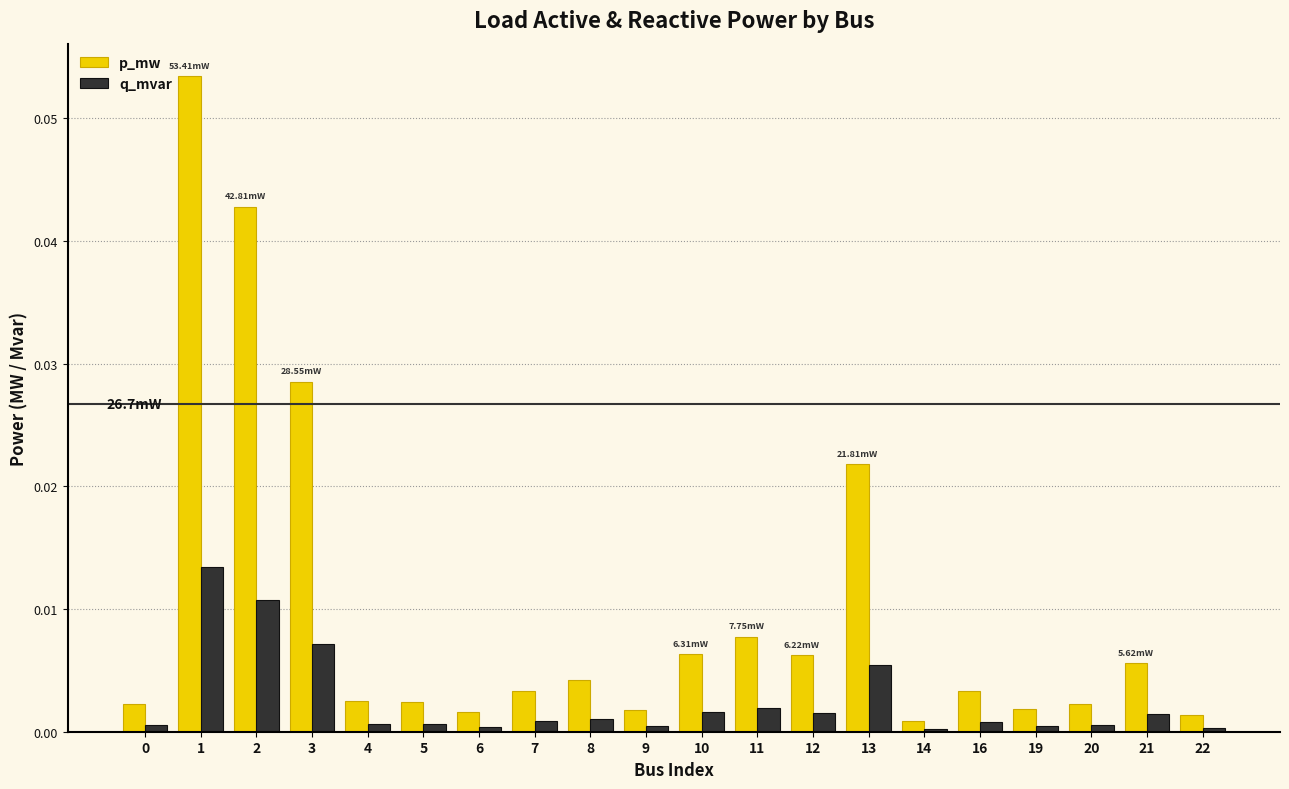

Which series has the largest range (max minus min)?

p_mw